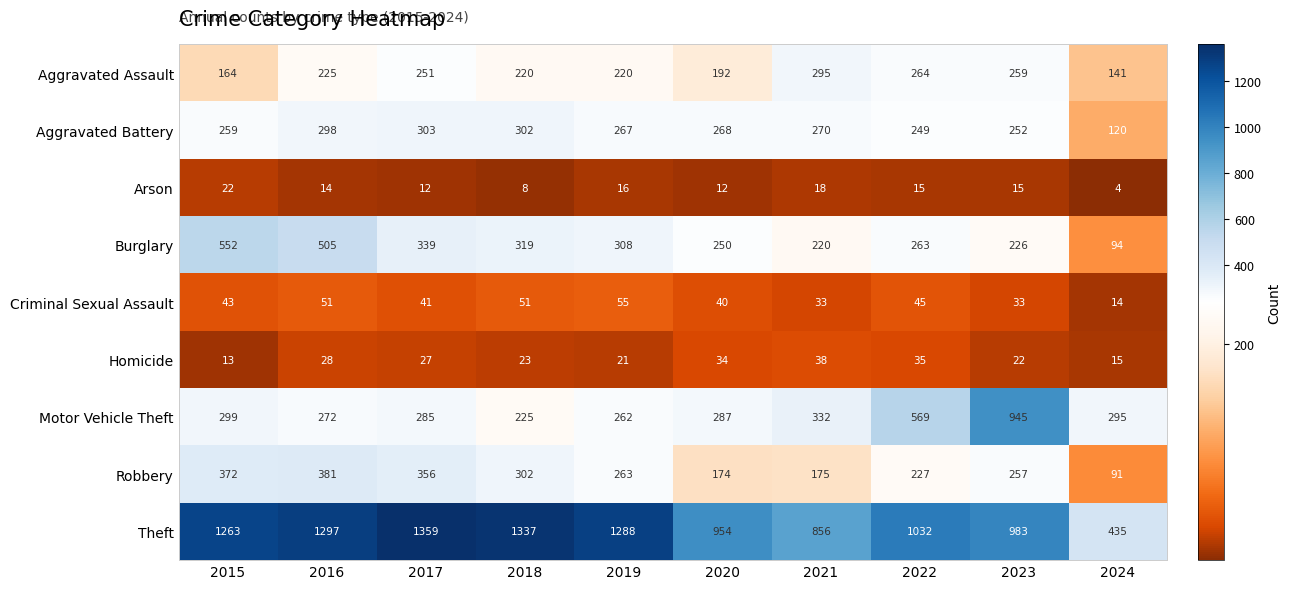

What is the greatest value displayed?

1359